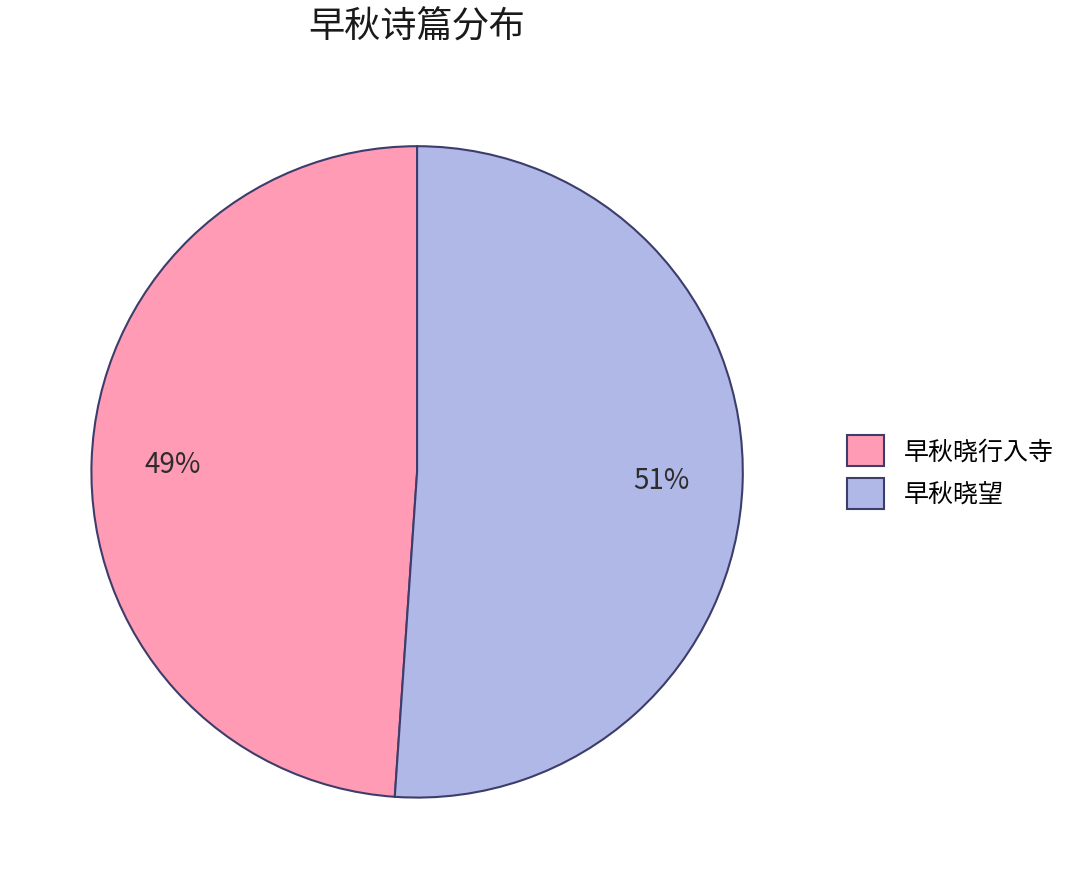

To the nearest percent, what portion does 早秋晓望 represent?

51%